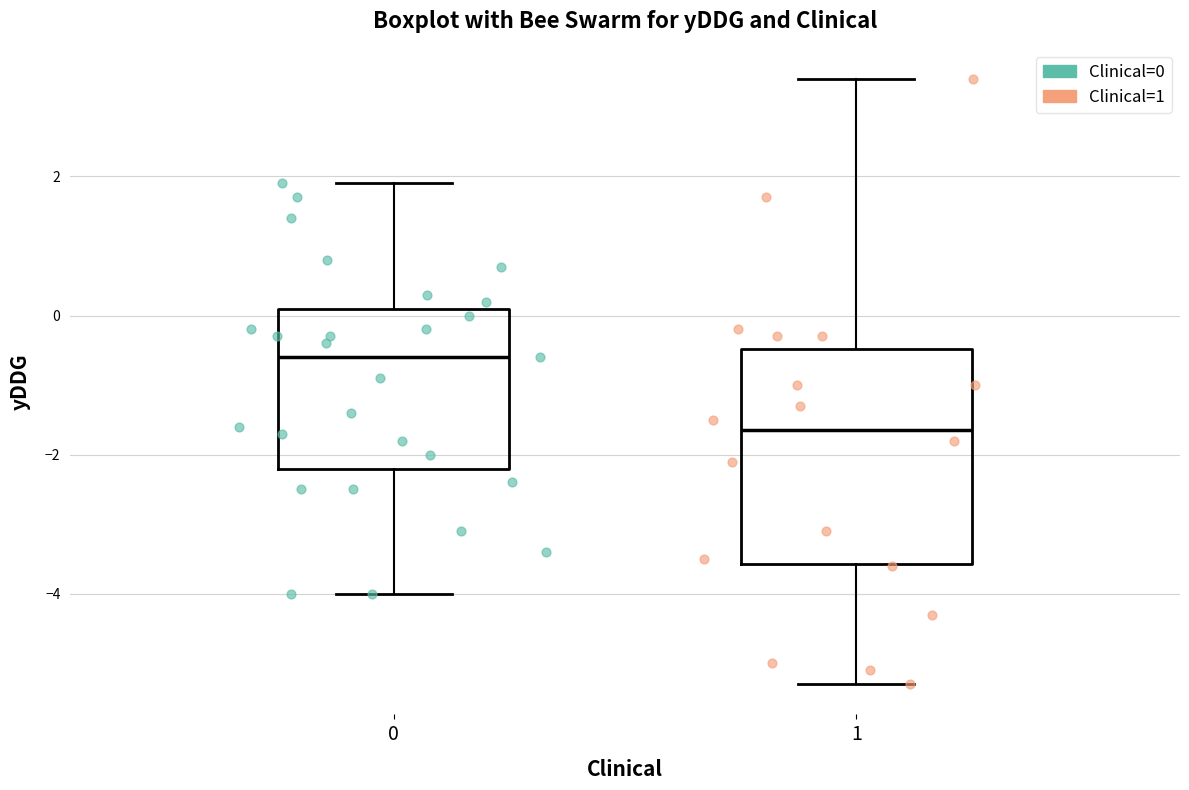

Reading left to right, transcribe this box plot: for each box, give where its median line is, the range the box spans, and where its two whiskers end, as read against the y-axis. The values are not printed on the chart, so give them approximately, as read against the axis.

0: median -0.6, box -2.2 to 0.2, whiskers -4.0 to 2.0
1: median -1.6, box -3.6 to -0.4, whiskers -5.2 to 3.4